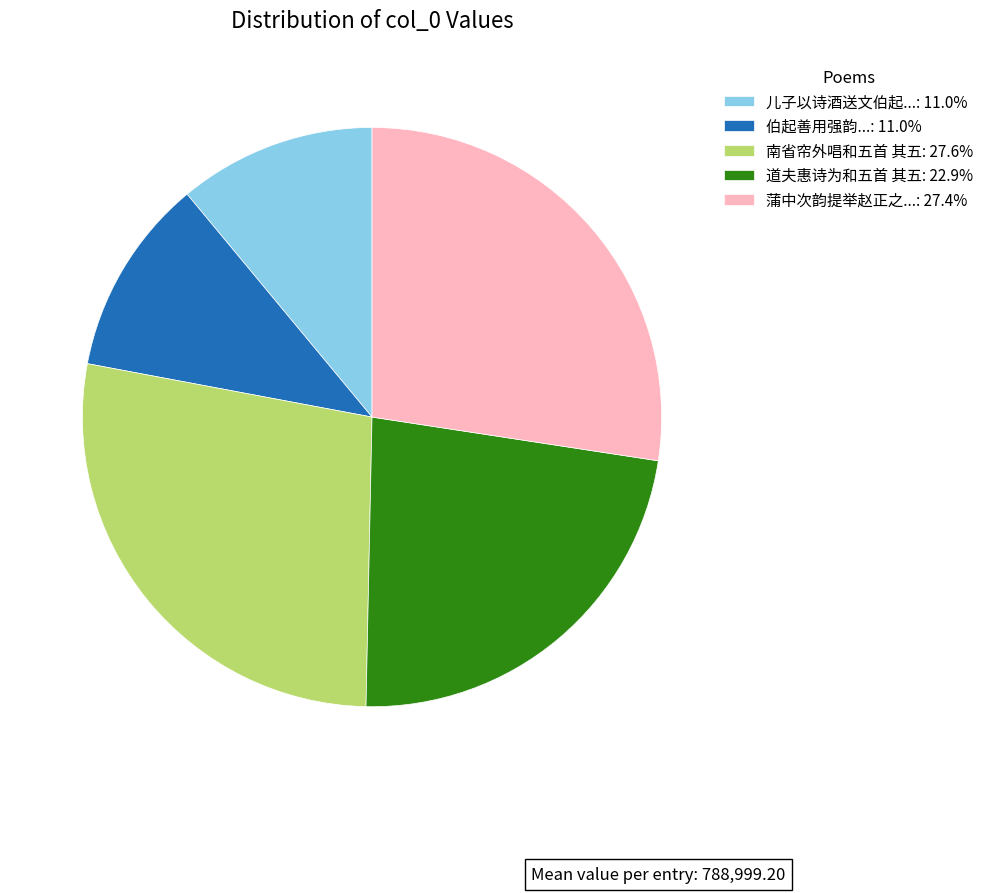

What is the ratio of the value at 儿子以诗酒送文伯起...: 11.0% to the value at 道夫惠诗为和五首 其五: 22.9%?

0.5